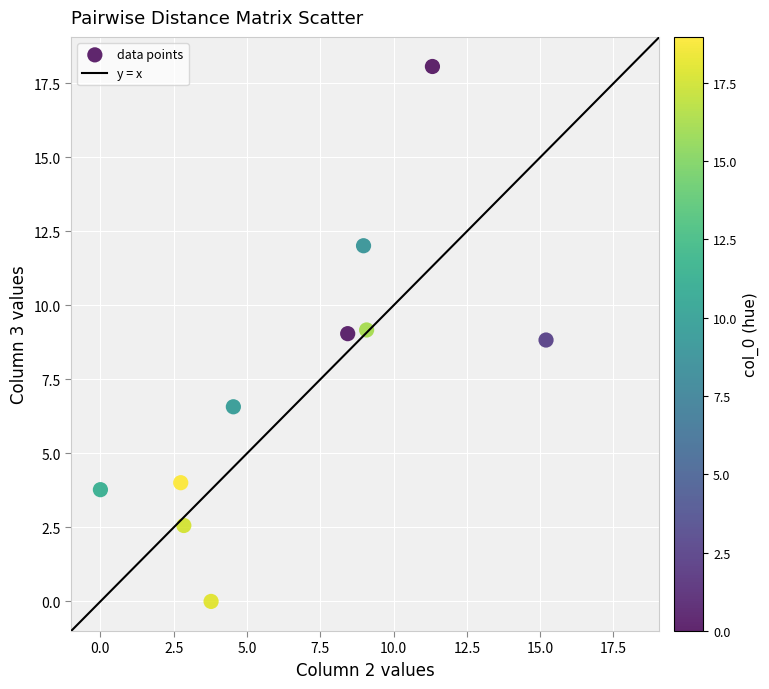

What is the average Y value?

7.4